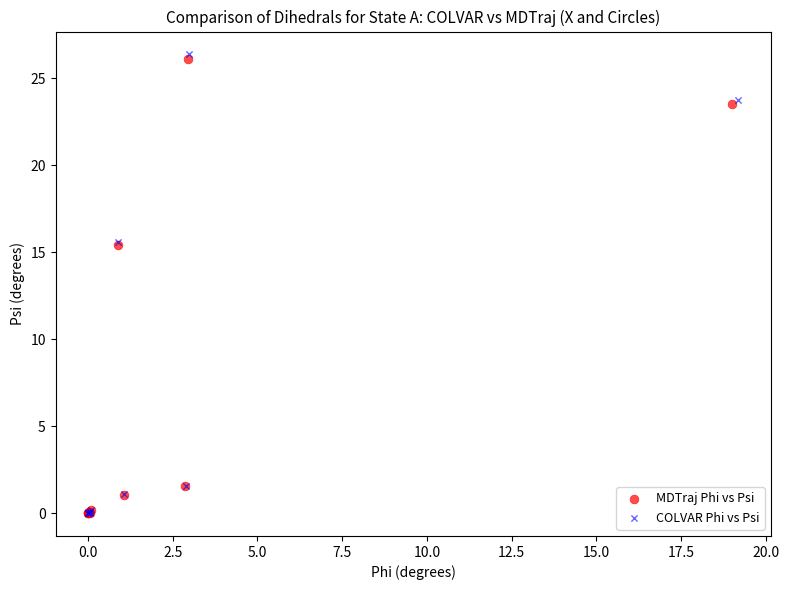

Which series has the widest spread of Y values?

COLVAR Phi vs Psi